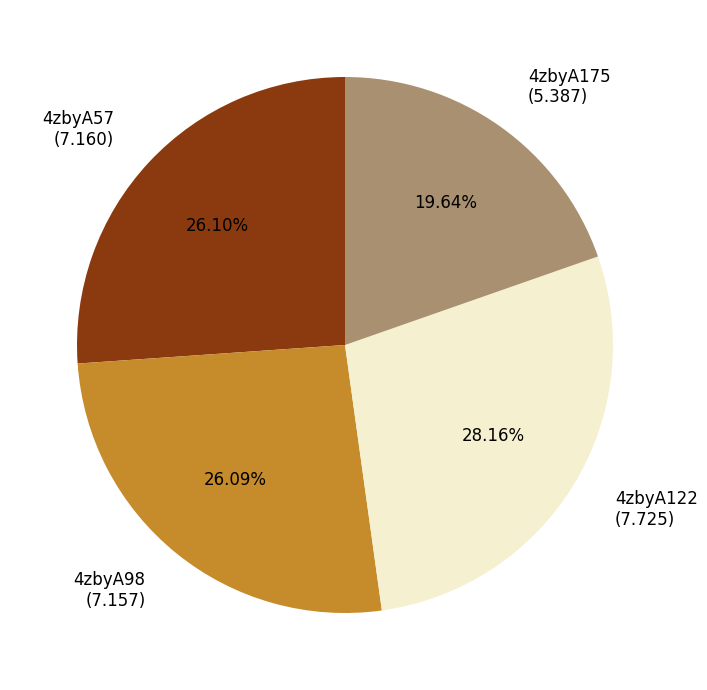

Is there a majority slice in this chart?

No